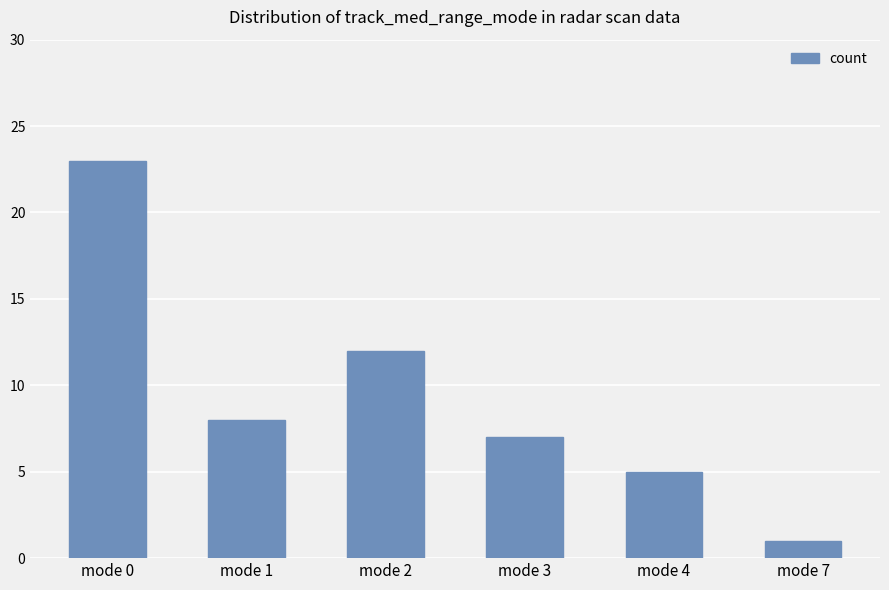

List the labels in order of value, largest first.

mode 0, mode 2, mode 1, mode 3, mode 4, mode 7